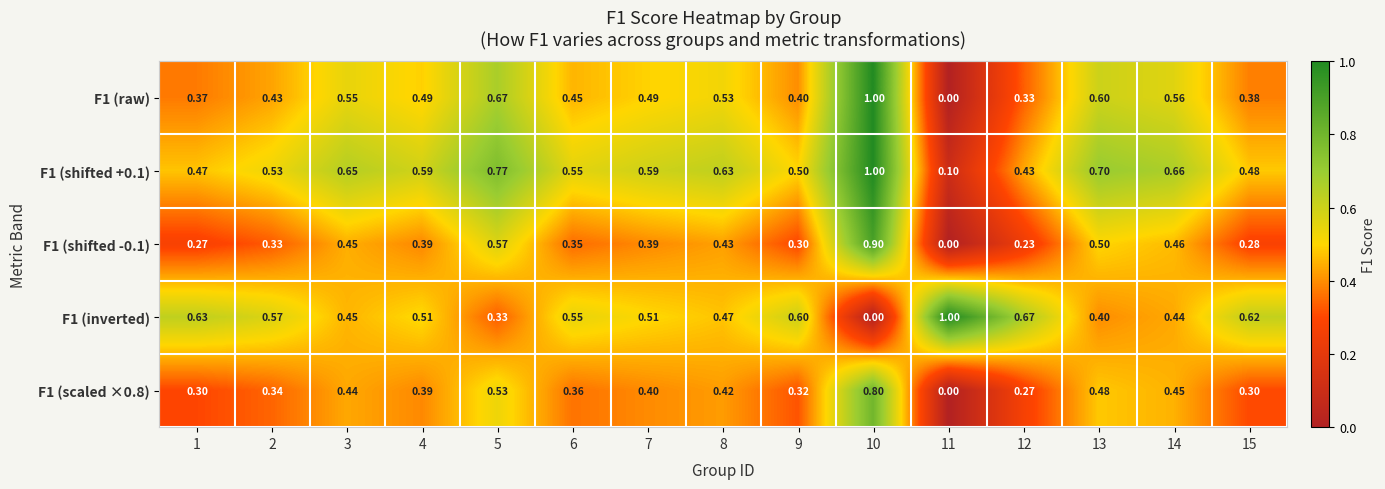

Is the value of F1 (raw) at 12 greater than the value of F1 (shifted -0.1) at 8?

No